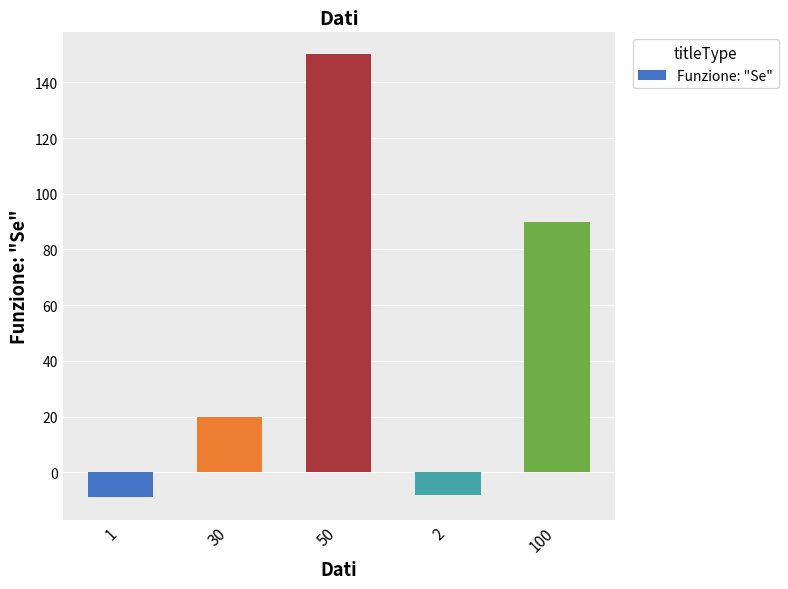

At which label is the value closest to 70?

100